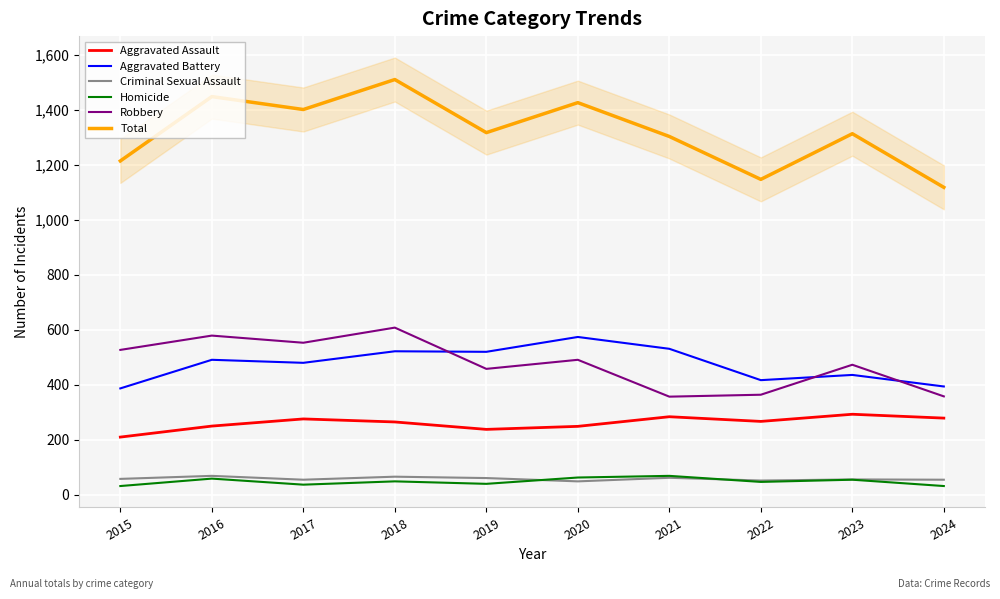

Where is Robbery nearest to the value 482?

2020